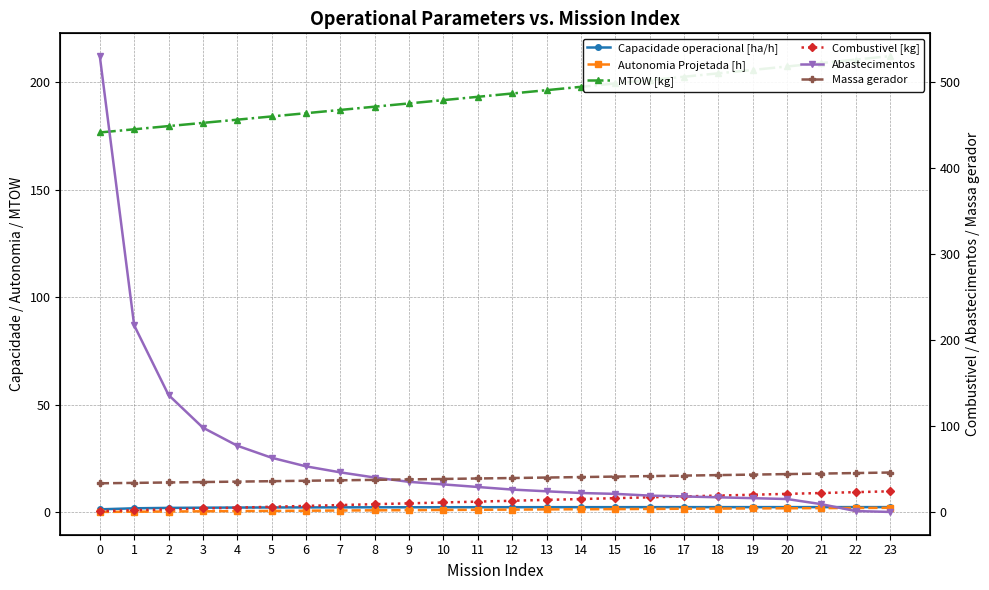

At which label is Abastecimentos closest to 265?

1